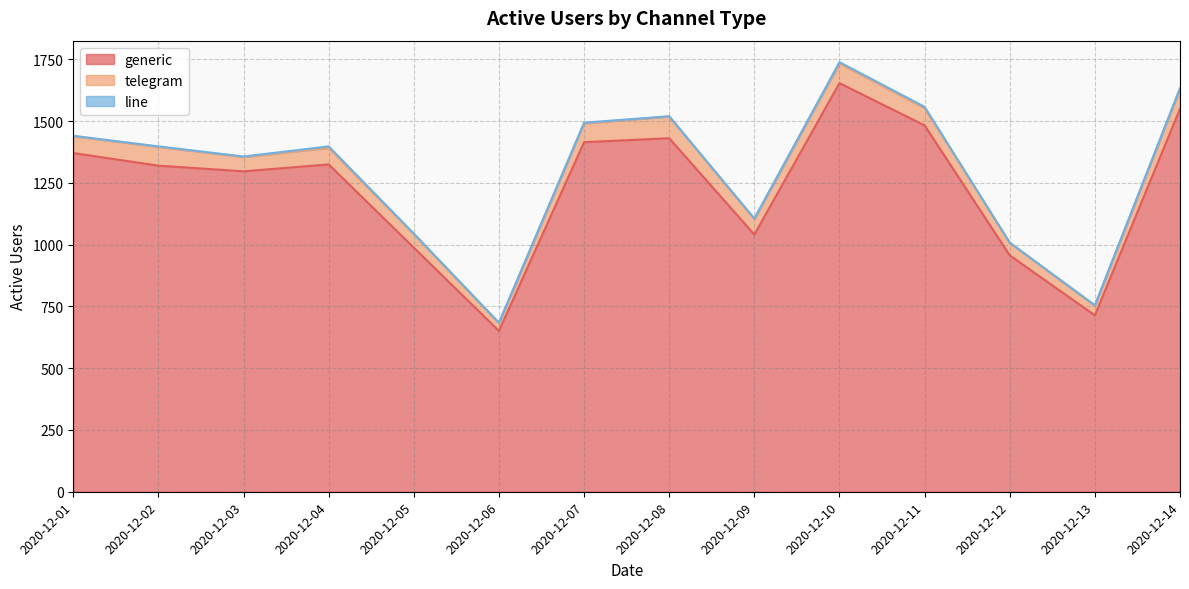

How many data points in telegram are above 68?

6